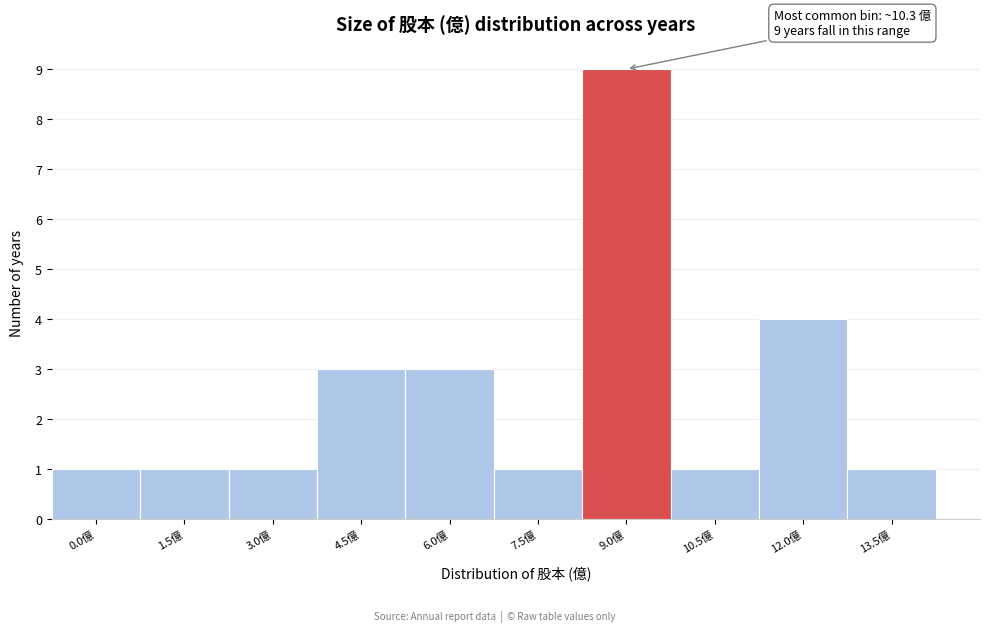

Reading left to right, extract all data points from this chart.

0.0億=1	1.5億=1	3.0億=1	4.5億=3	6.0億=3	7.5億=1	9.0億=9	10.5億=1	12.0億=4	13.5億=1